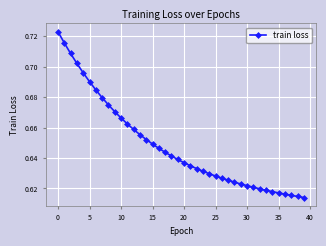

How many values are between 0 and 1?

40